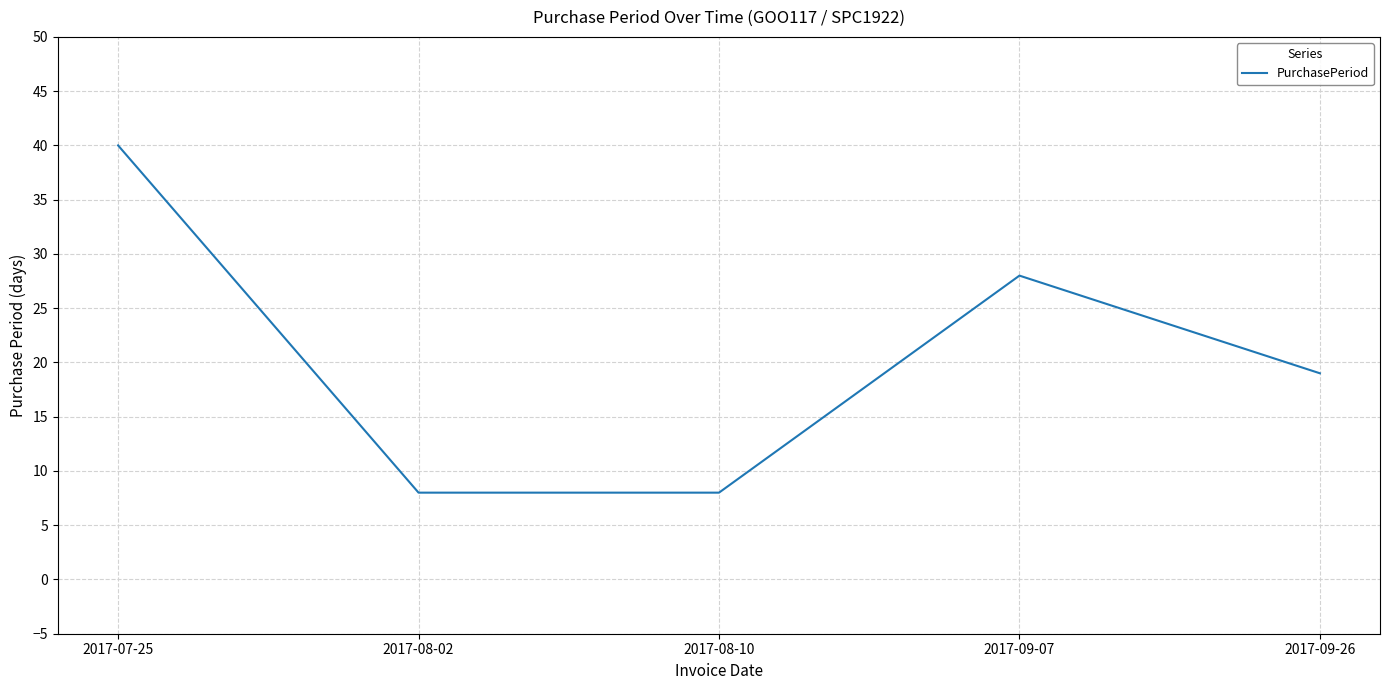

What is the minimum value shown in the chart?

8